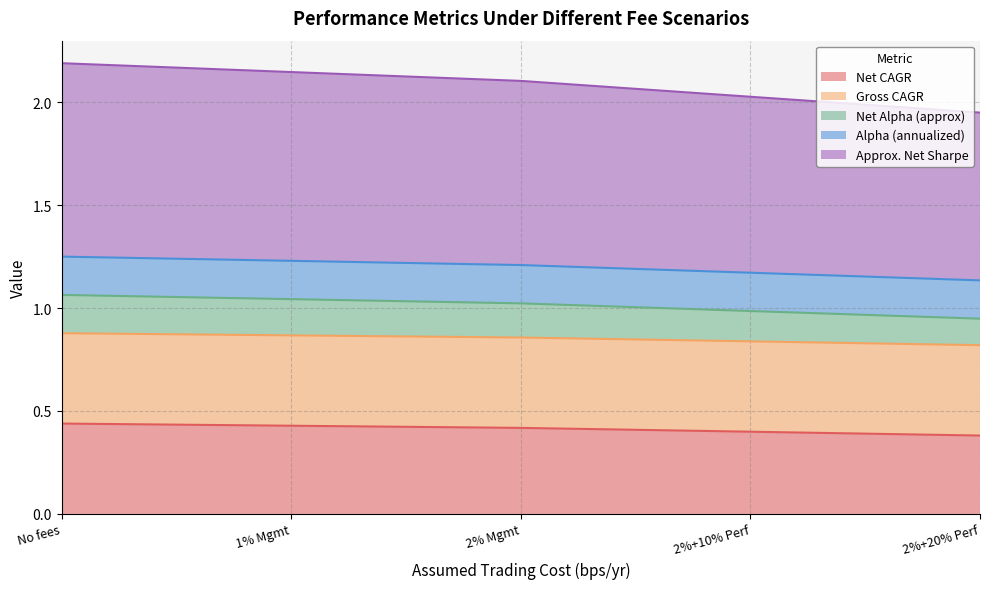

True or false: Net CAGR has a value of 0.2 at 2%+10% Perf.

False